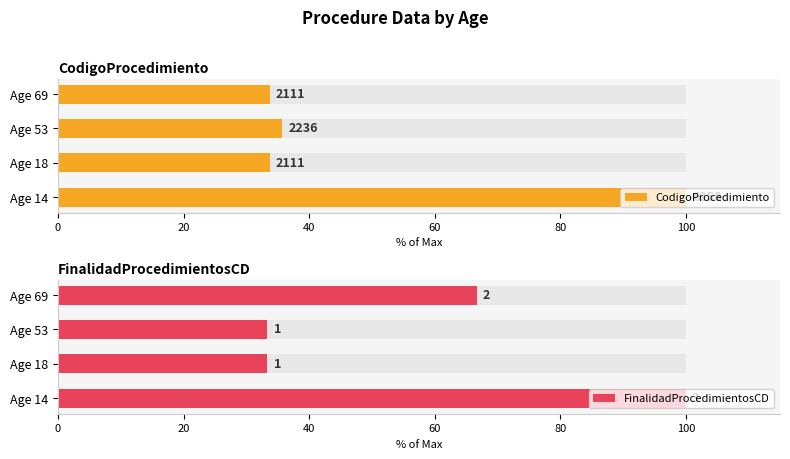

Reading left to right, transcribe all the data shown in this chart.

CodigoProcedimiento: 100.0	33.7	35.7	33.7
FinalidadProcedimientosCD: 100.0	33.3	33.3	66.7